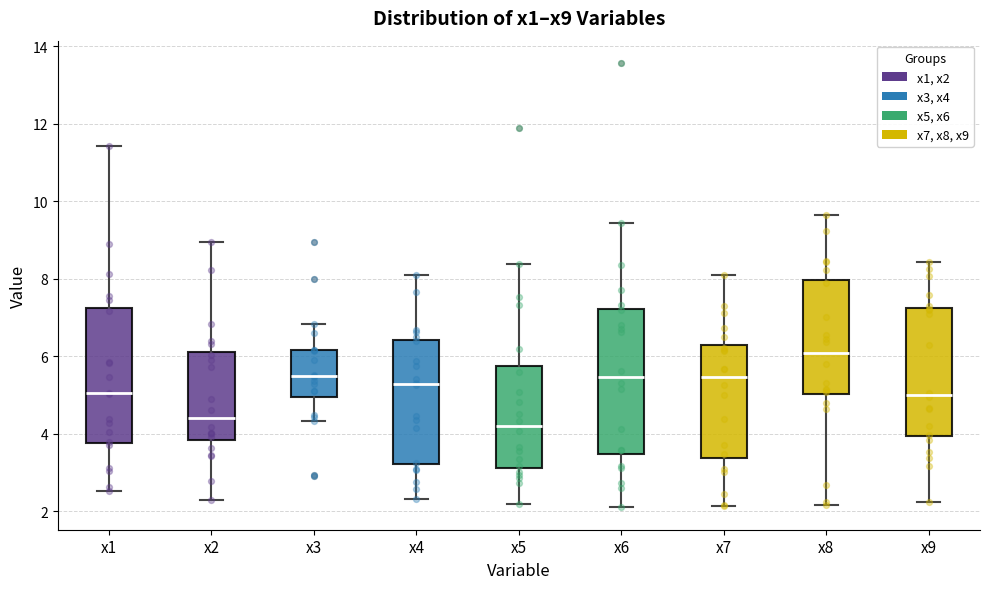

Which box has the highest median line?

x8